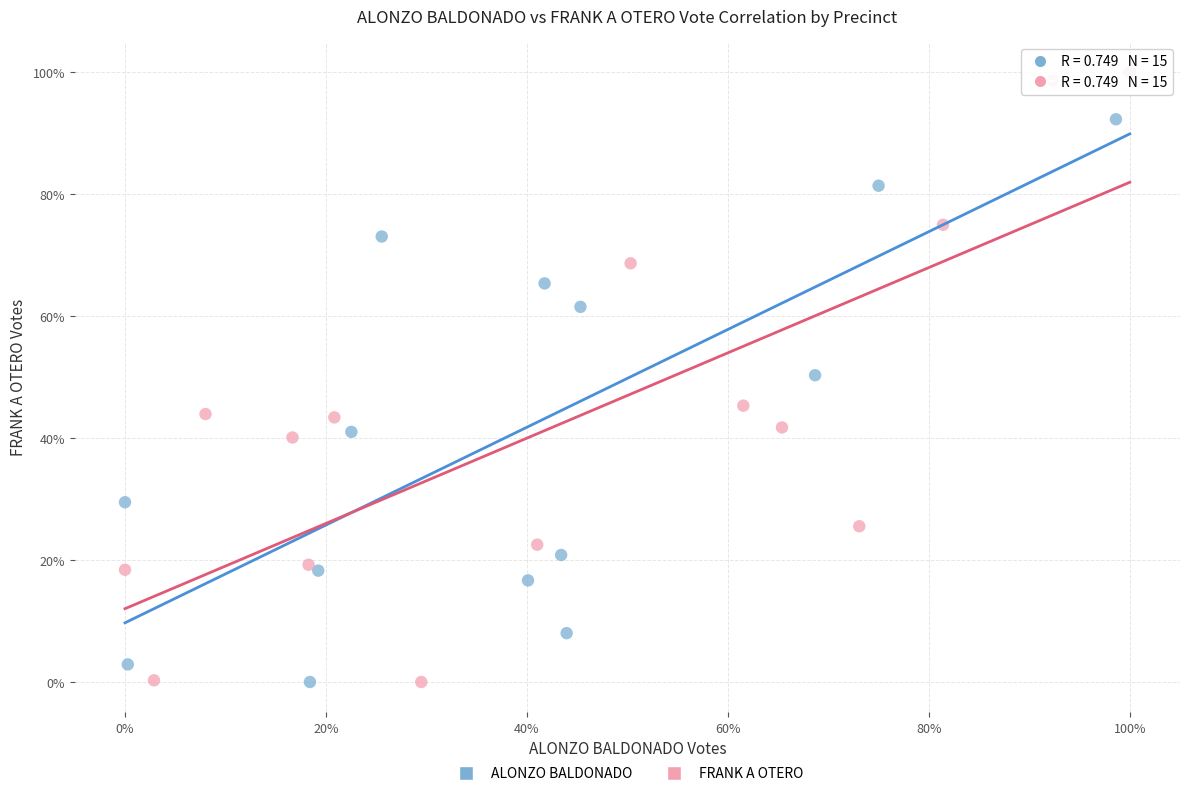

What are all the series names shown in the legend?

ALONZO BALDONADO, FRANK A OTERO